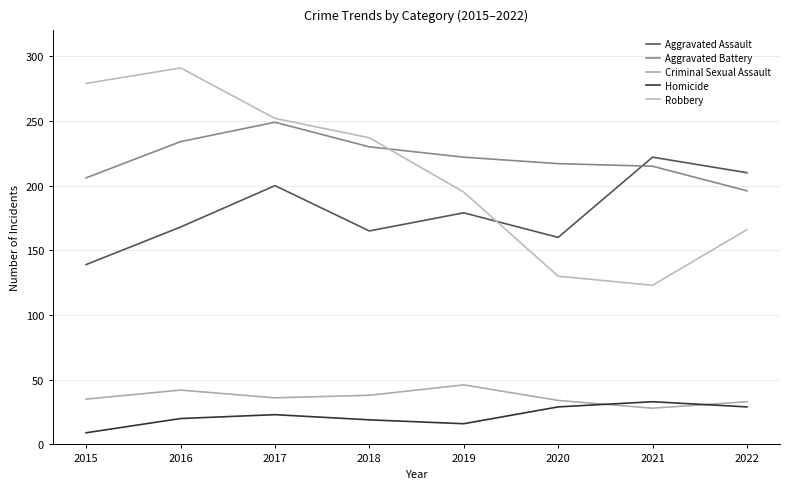

The Homicide series shows 6 at 2016. True or false?

False